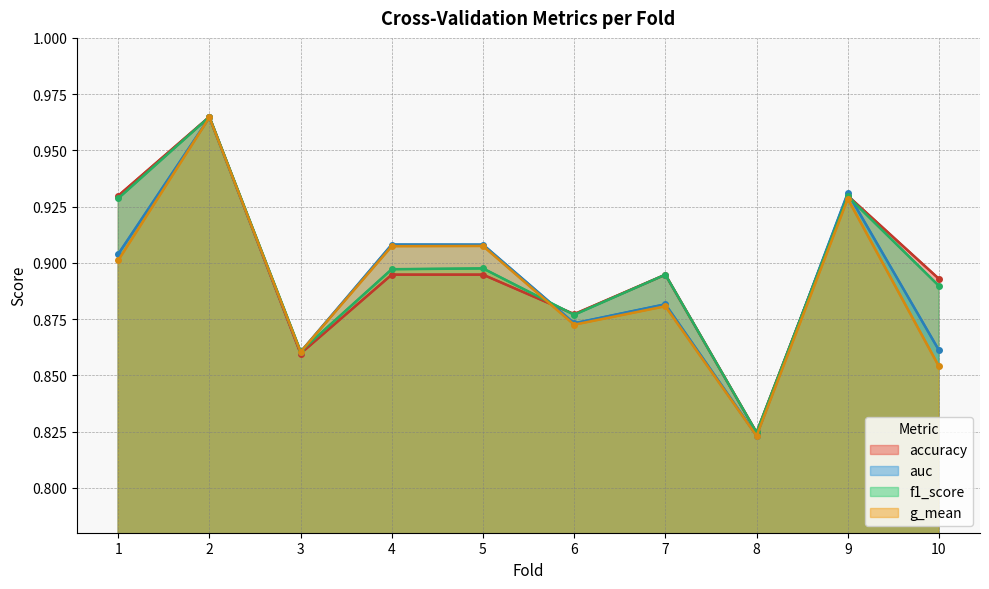

At which category does the chart reach its peak across all series?

2